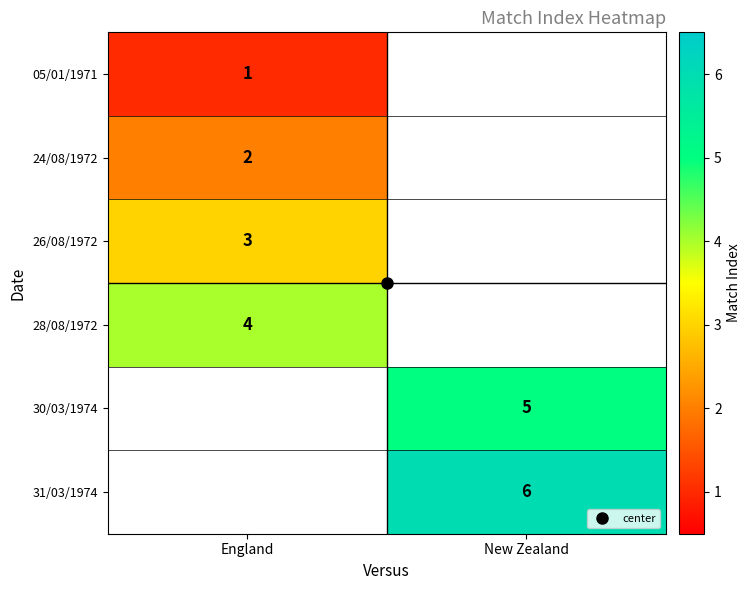

How many values in 05/01/1971 are above zero?

1